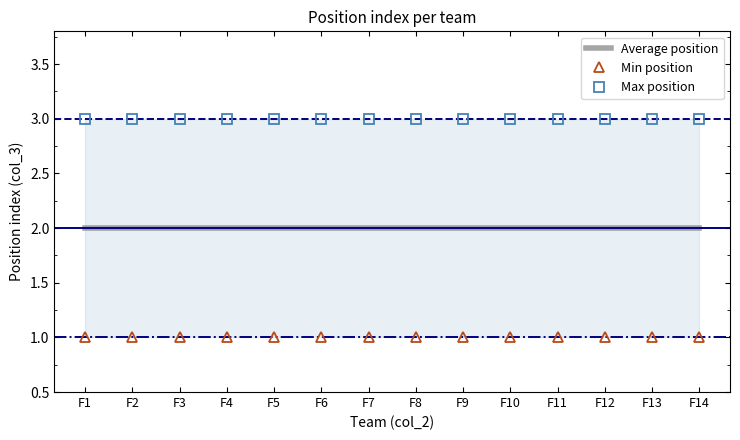

Rank the categories by Min position value from highest to lowest.

F1, F2, F3, F4, F5, F6, F7, F8, F9, F10, F11, F12, F13, F14